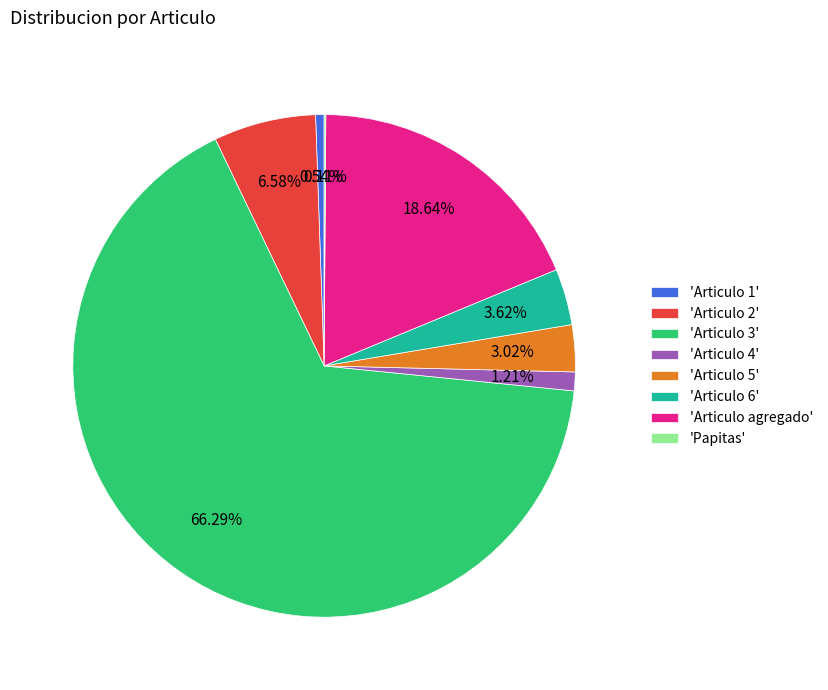

Is there a majority slice in this chart?

Yes